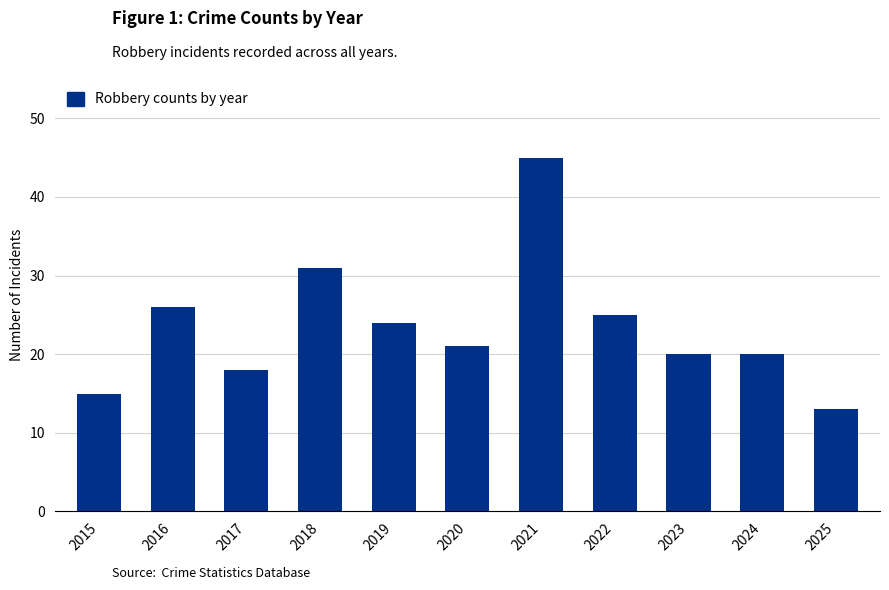

Where is the data nearest to the value 29?

2018